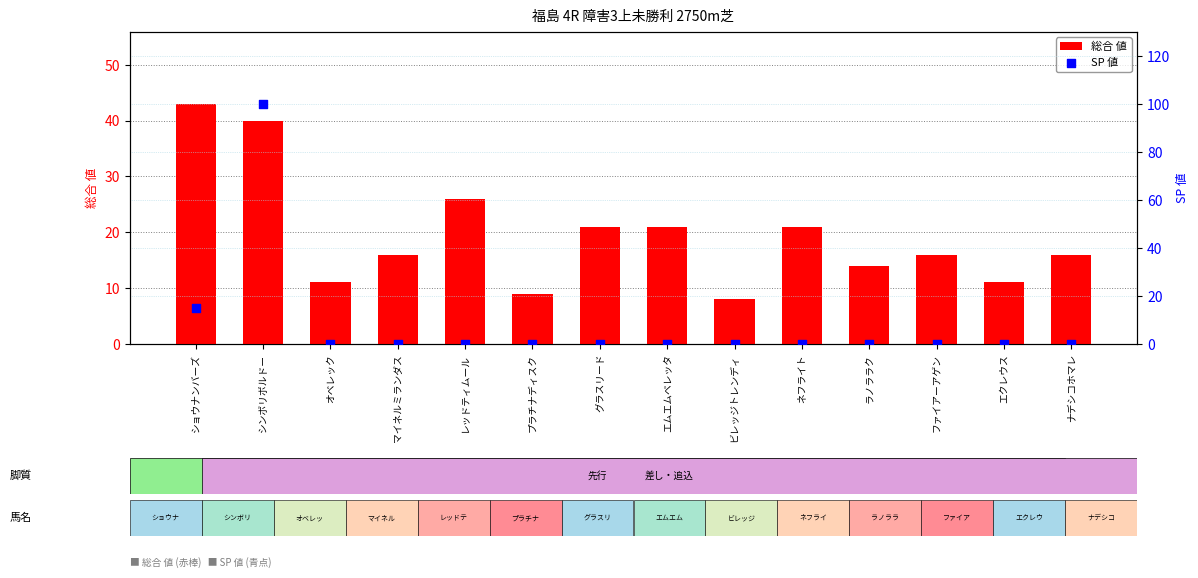

Which series has the largest total across all categories?

総合 値